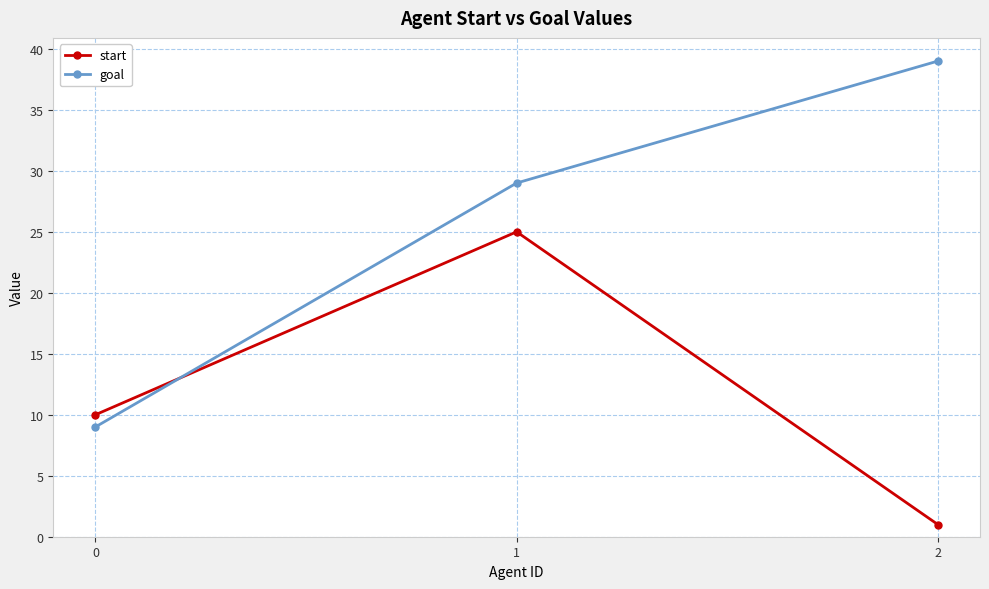

Count the number of categories in the chart.

3